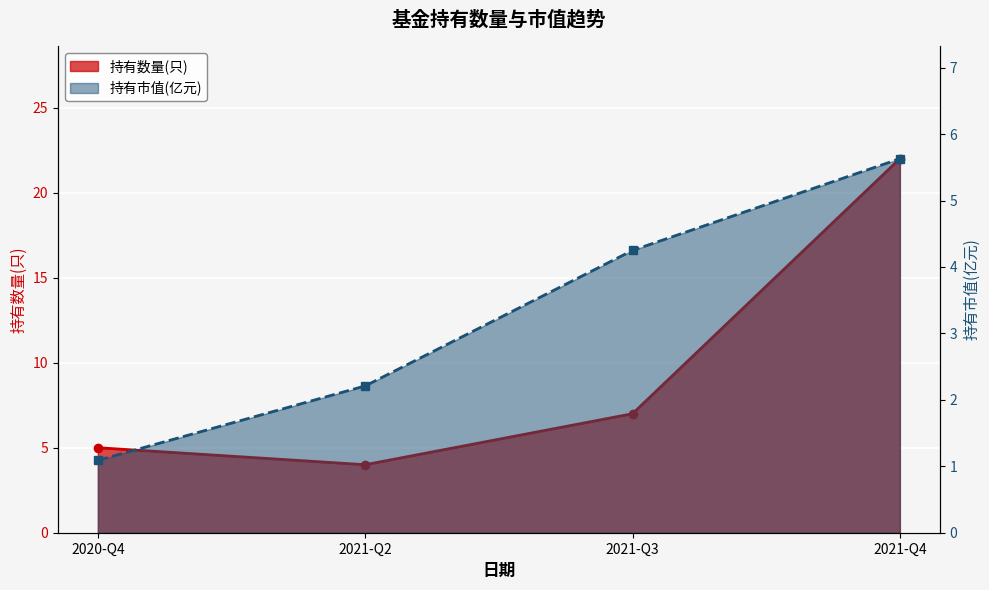

Reading right to left, what are all the values shown in this chart?

持有数量(只): 22.0	7.0	4.0	5.0
持有市值(亿元): 5.6	4.2	2.2	1.1